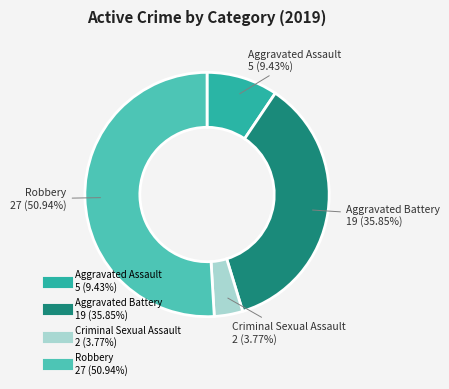

Which category has the biggest portion of the pie?

Robbery